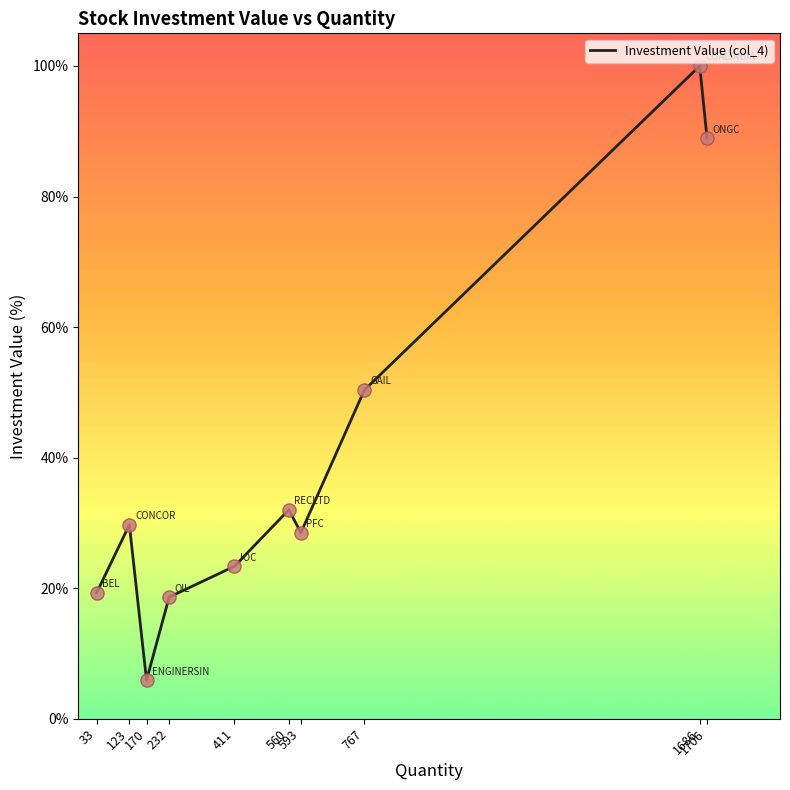

Which has a higher value, 1706 or 767?

1706